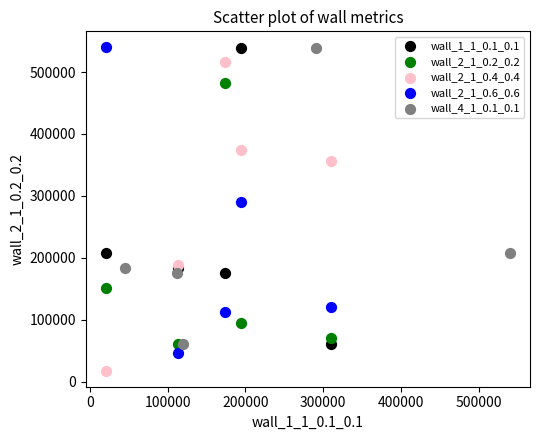

Which series contains the lowest Y value?

wall_2_1_0.4_0.4